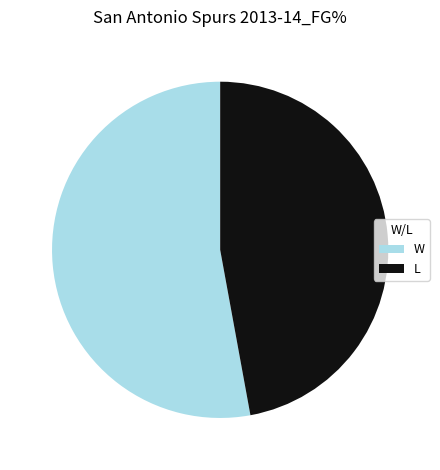

Rank the categories by value from highest to lowest.

W, L